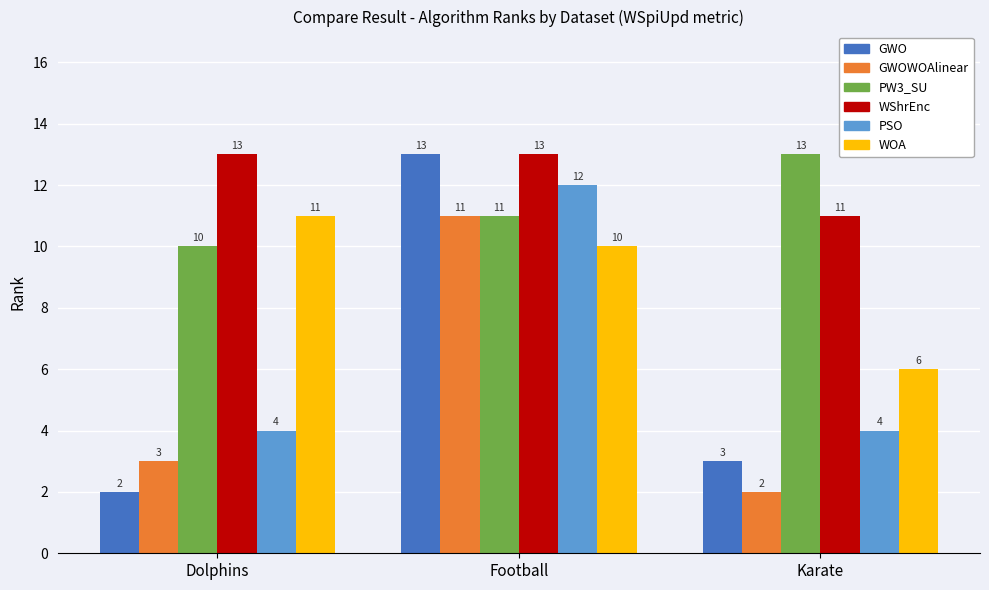

What are all the series names shown in the legend?

GWO, GWOWOAlinear, PW3_SU, WShrEnc, PSO, WOA